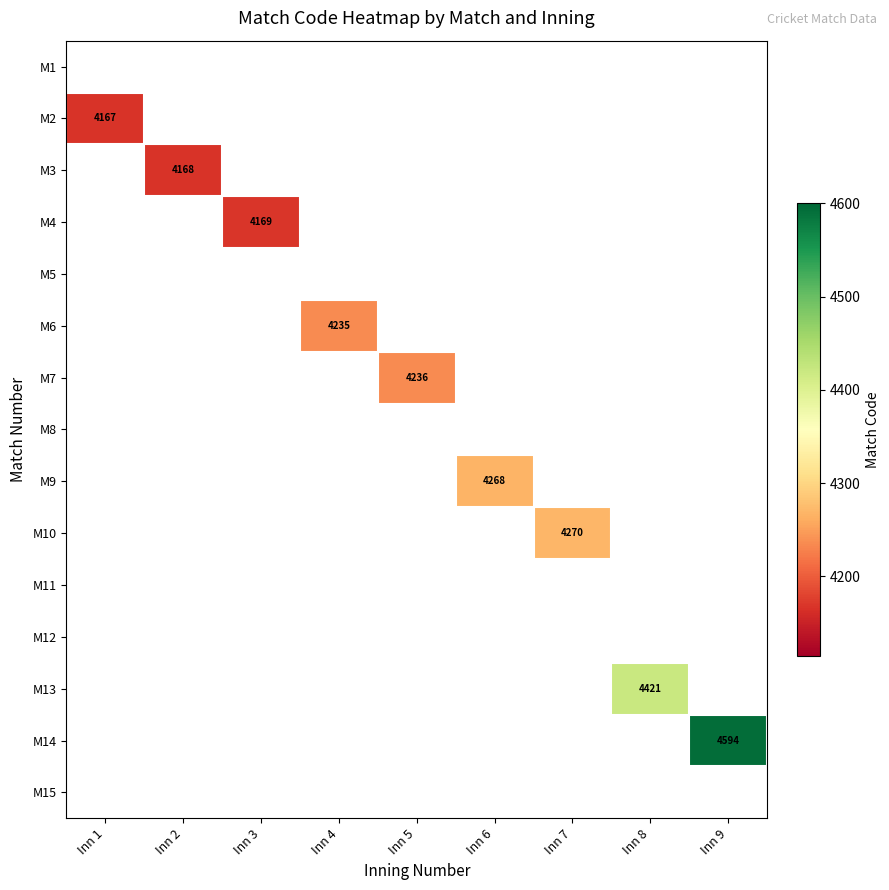

True or false: M3 has a value of 0 at Inn 6.

True